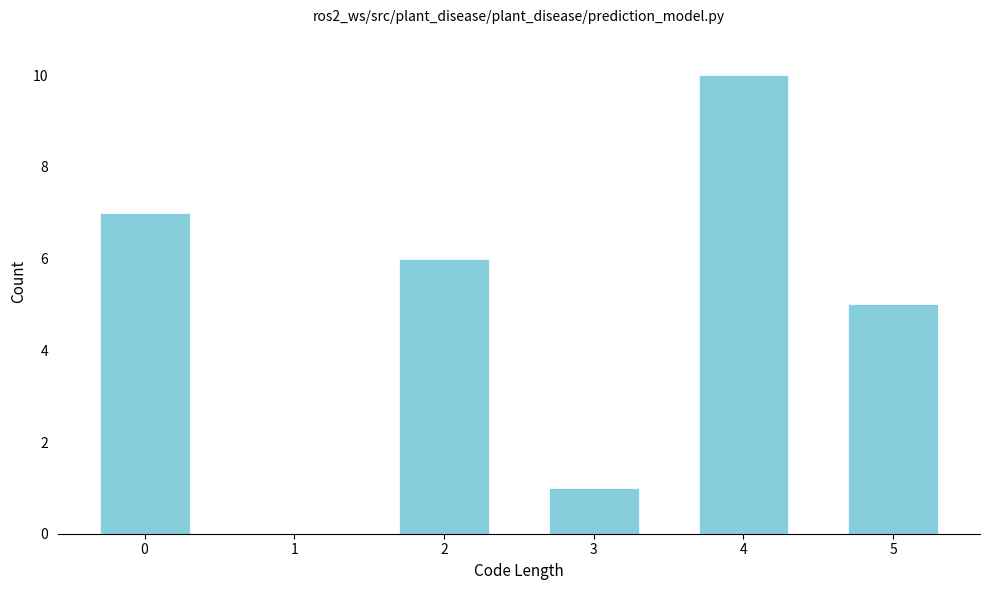

Reading left to right, list all the values displayed in this chart.

0=7	1=0	2=6	3=1	4=10	5=5